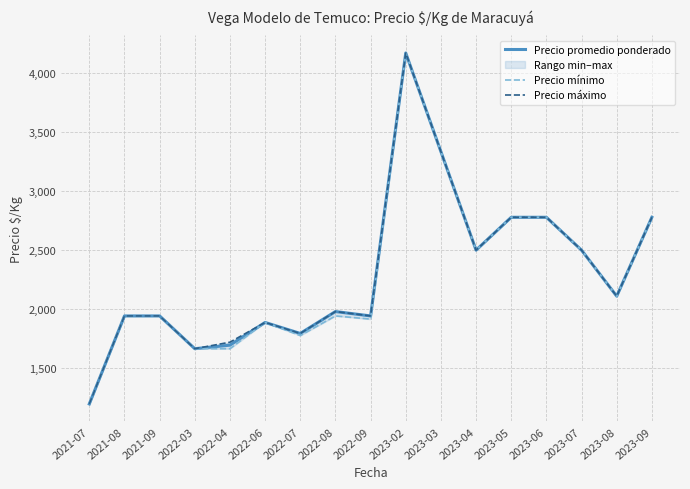

True or false: Precio mínimo and Precio máximo intersect in this chart.

False